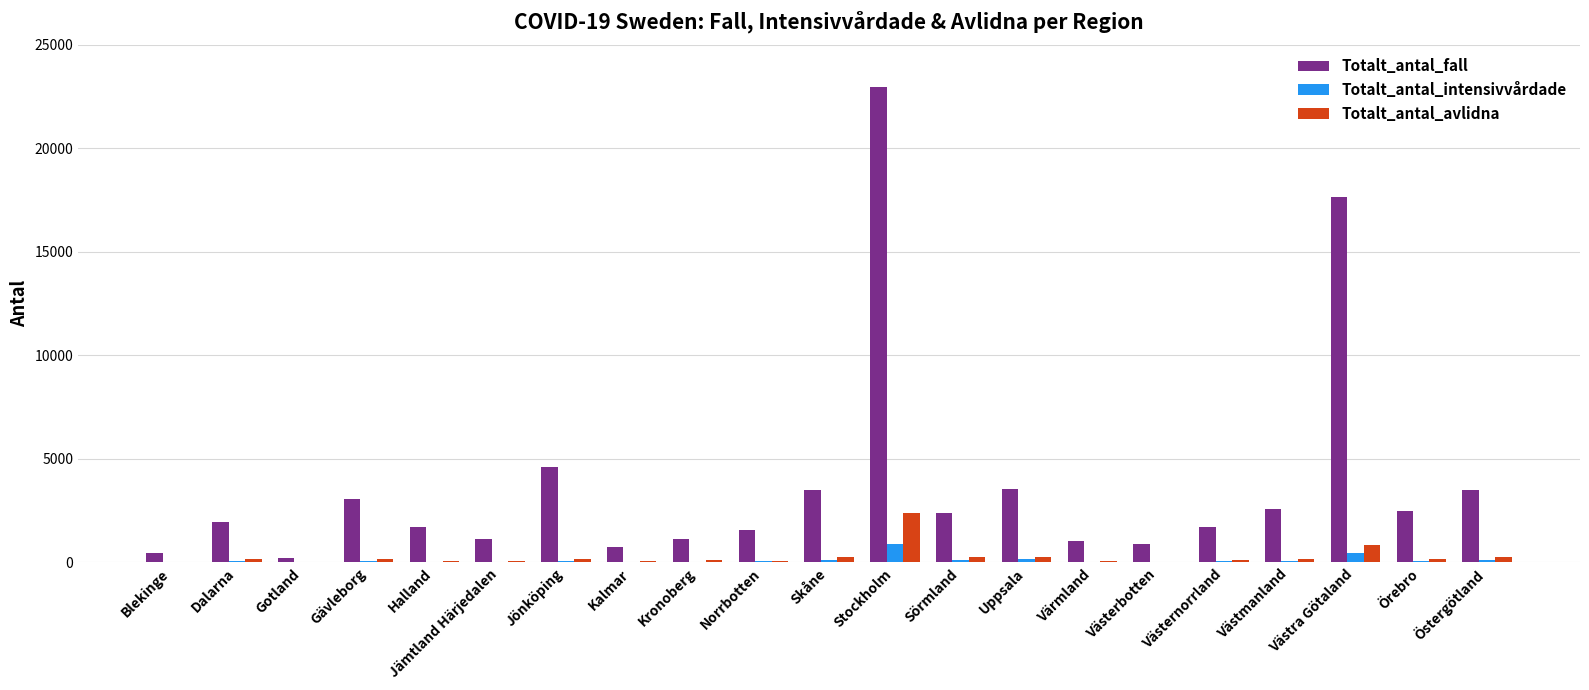

What is the highest value of the Totalt_antal_fall series?

22943